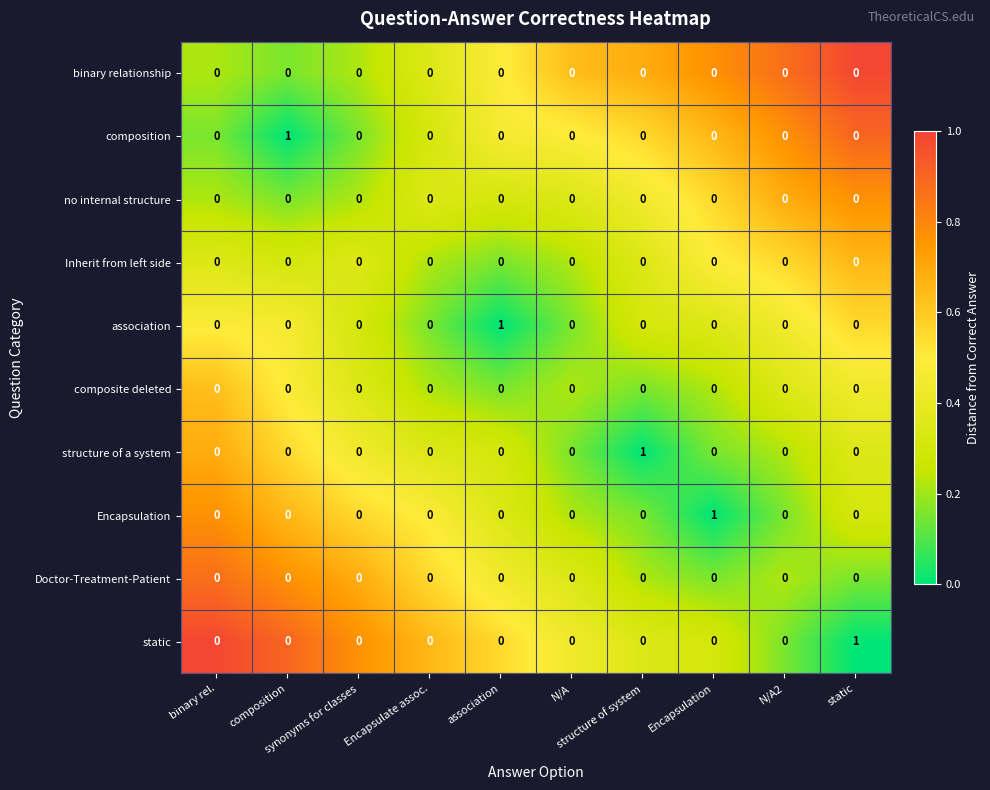

What is the maximum value shown in the chart?

1